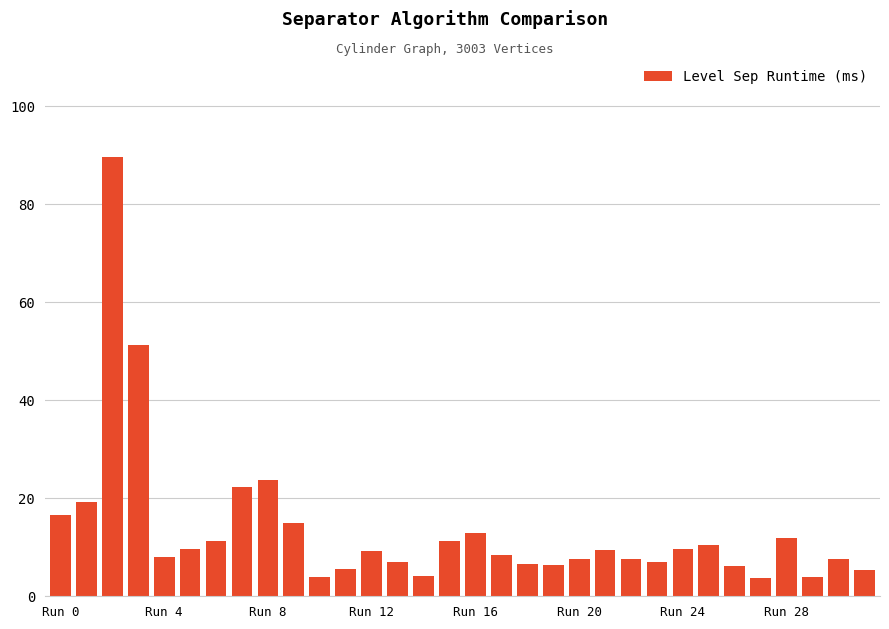

What is the value of the 25th bar from the left?

9.7